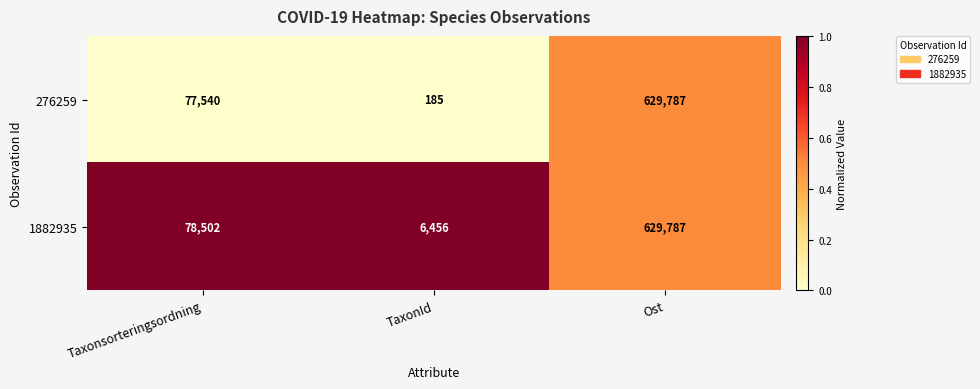

Is the value of 276259 at Taxonsorteringsordning greater than the value of 1882935 at Ost?

No